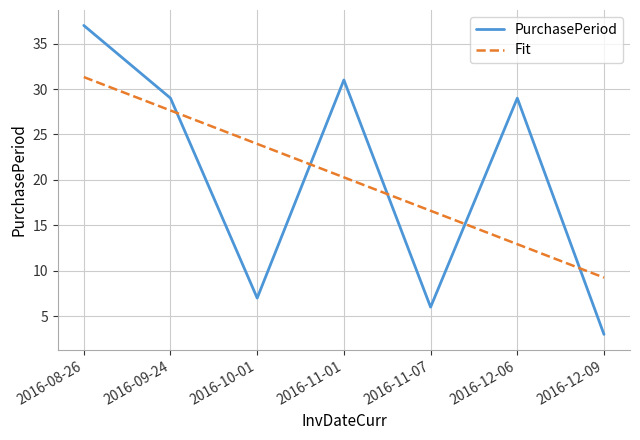

Which series changed the most between 2016-09-24 and 2016-12-09?

PurchasePeriod